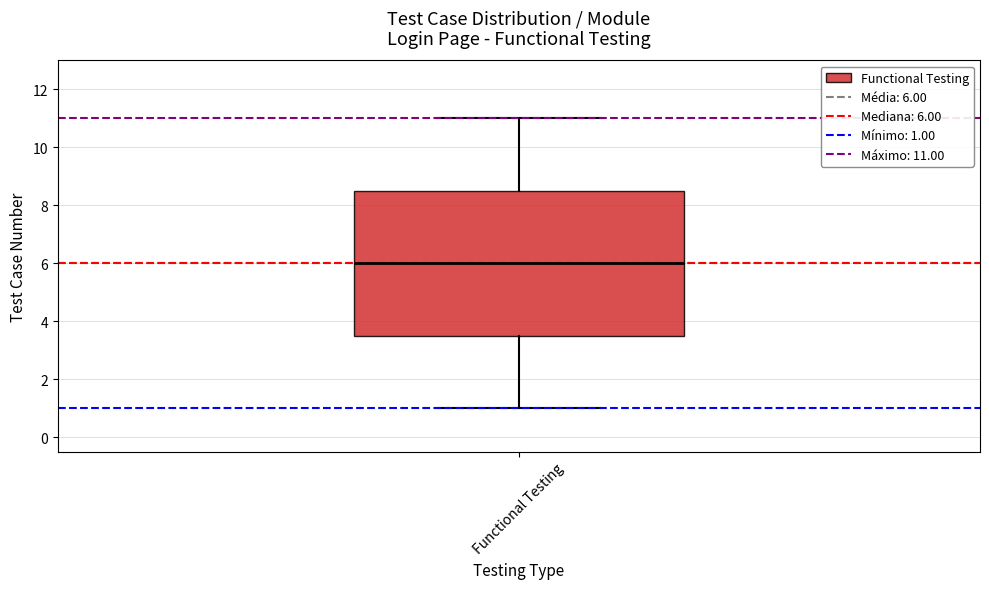

Read this box plot against the y-axis: the position of the median line, the range covered by the box, and the ends of both whiskers. The values are not printed on the chart, so give them approximately, as read against the axis.

median 6.0, box 3.6 to 8.6, whiskers 1.0 to 11.0